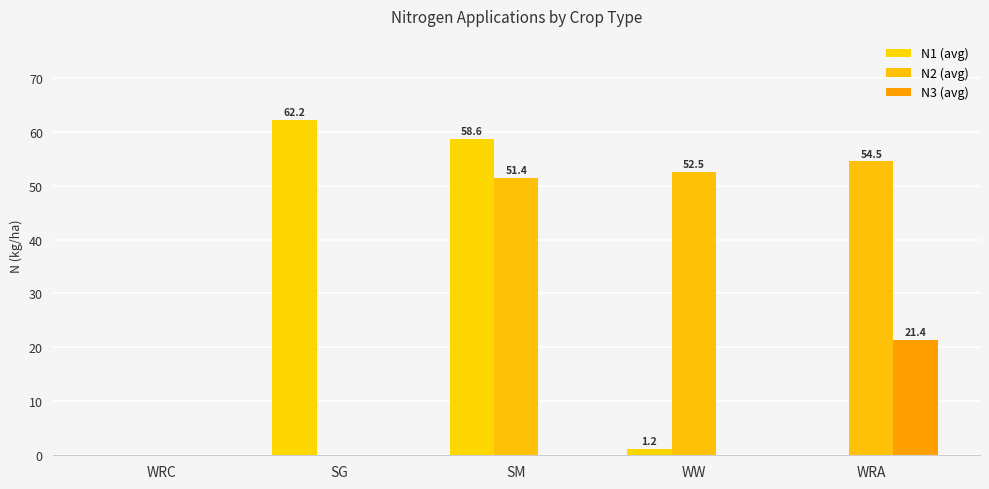

The N3 (avg) series shows 0.0 at SG. True or false?

True